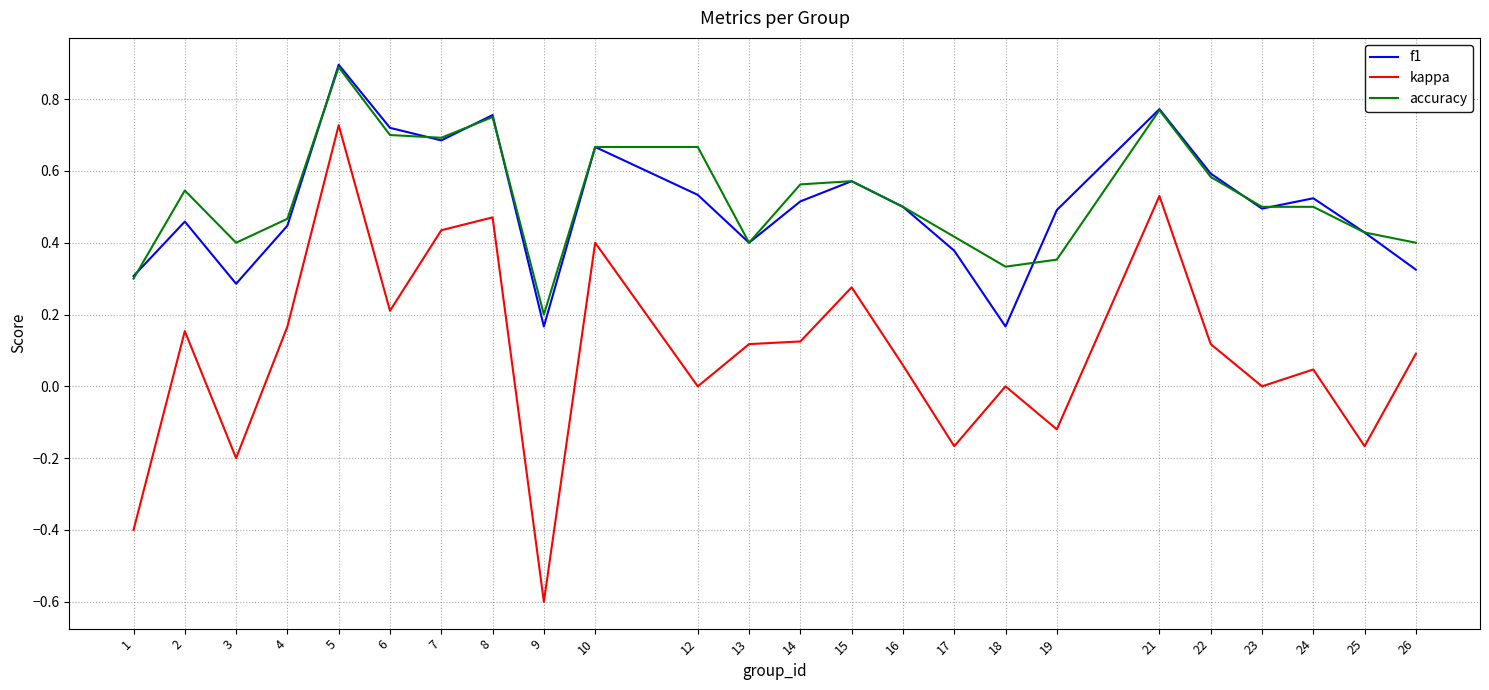

At which category does f1 reach its first local peak?

2